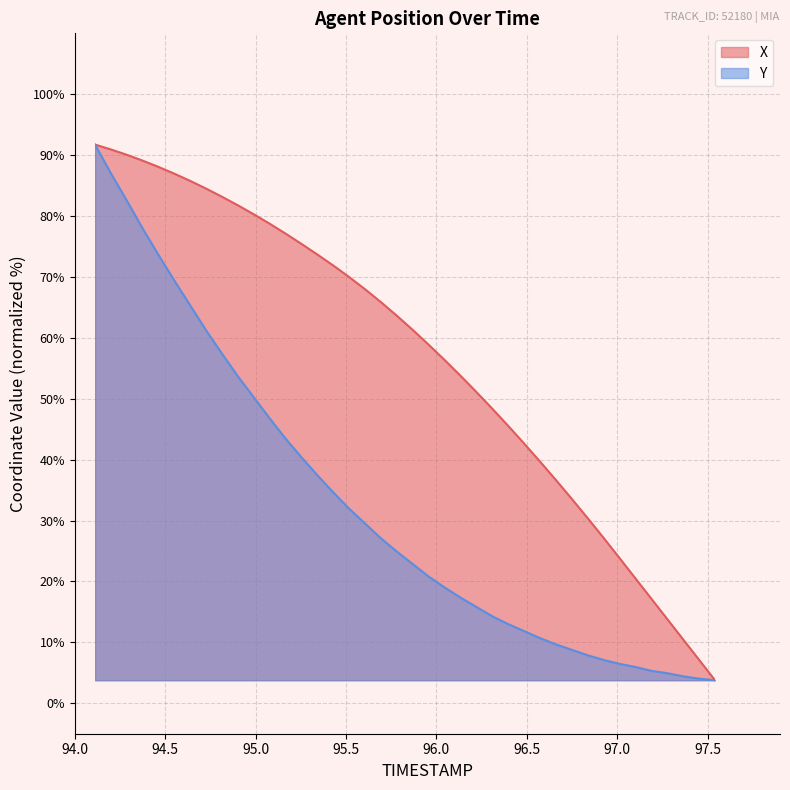

Does the chart display data point markers on the line(s)?

No